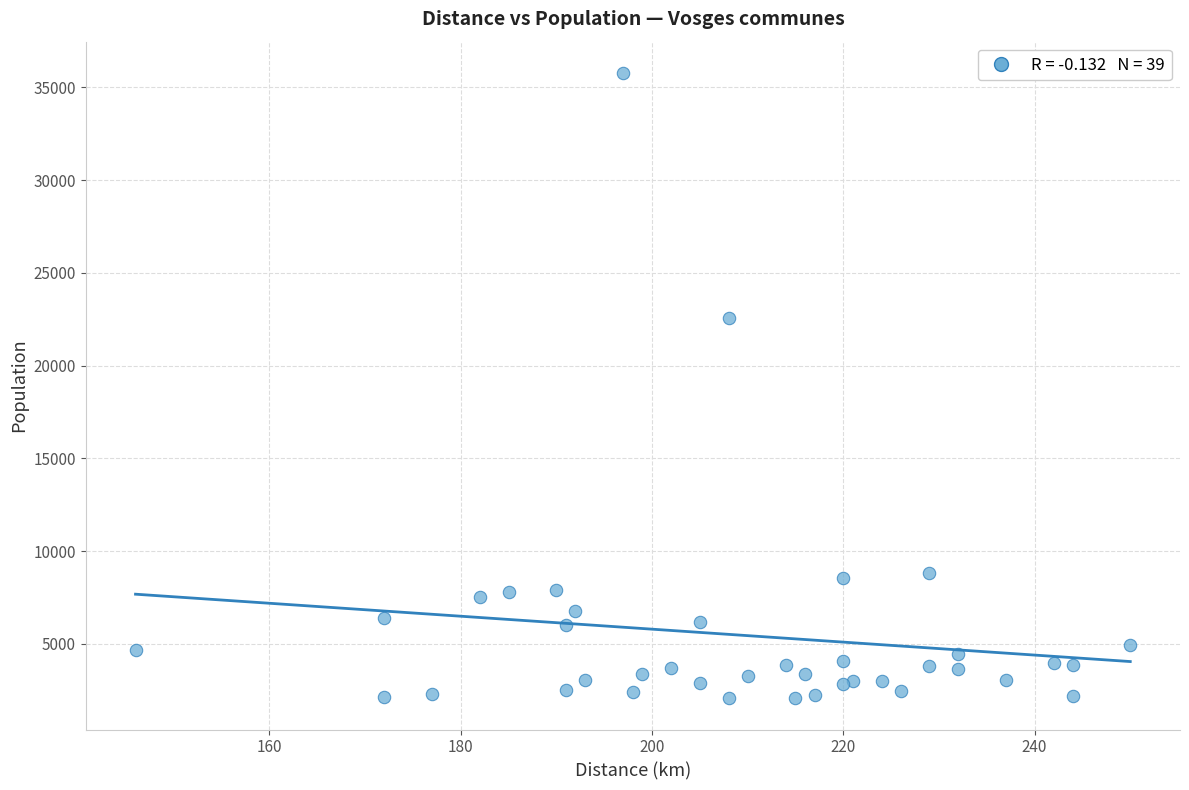

What Y value in the scatter plot is closest to 18923?

22590